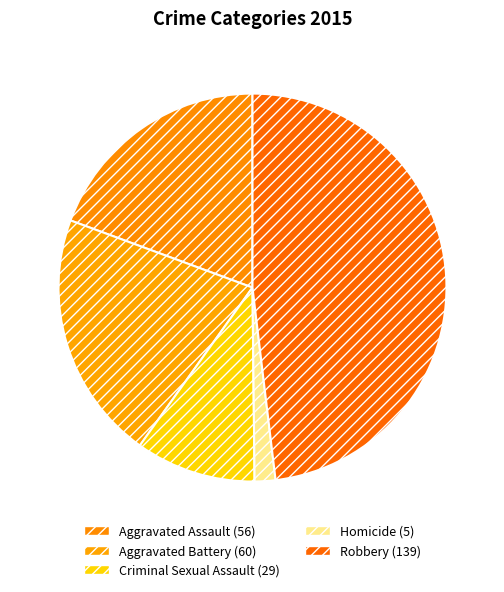

True or false: Aggravated Assault accounts for 19% of the total.

True